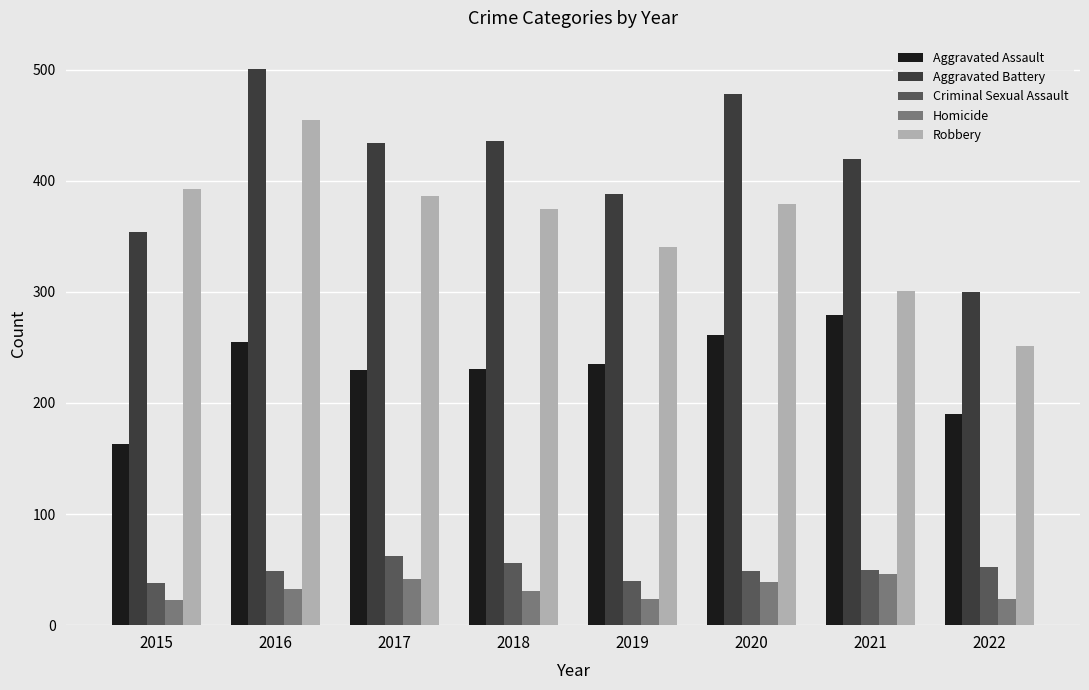

What are all the series names shown in the legend?

Aggravated Assault, Aggravated Battery, Criminal Sexual Assault, Homicide, Robbery